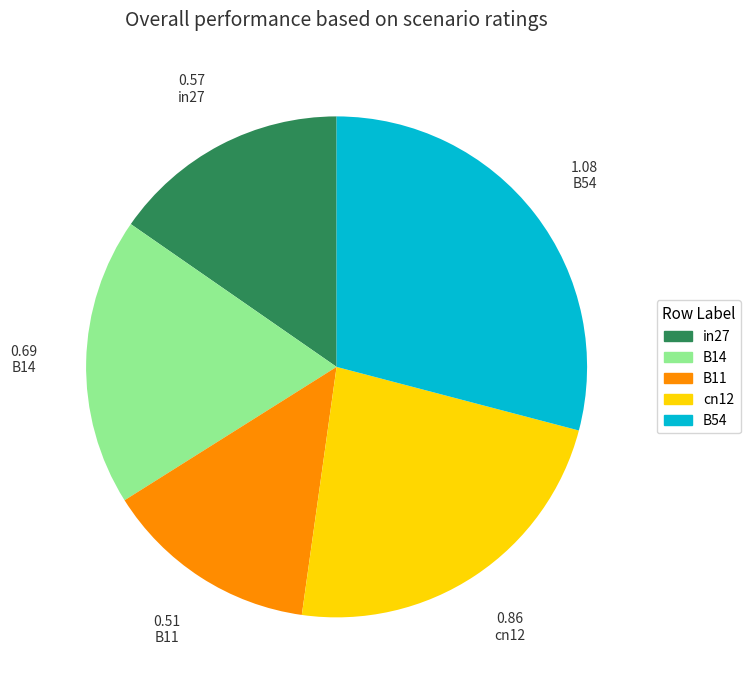

True or false: B14 accounts for 19% of the total.

True